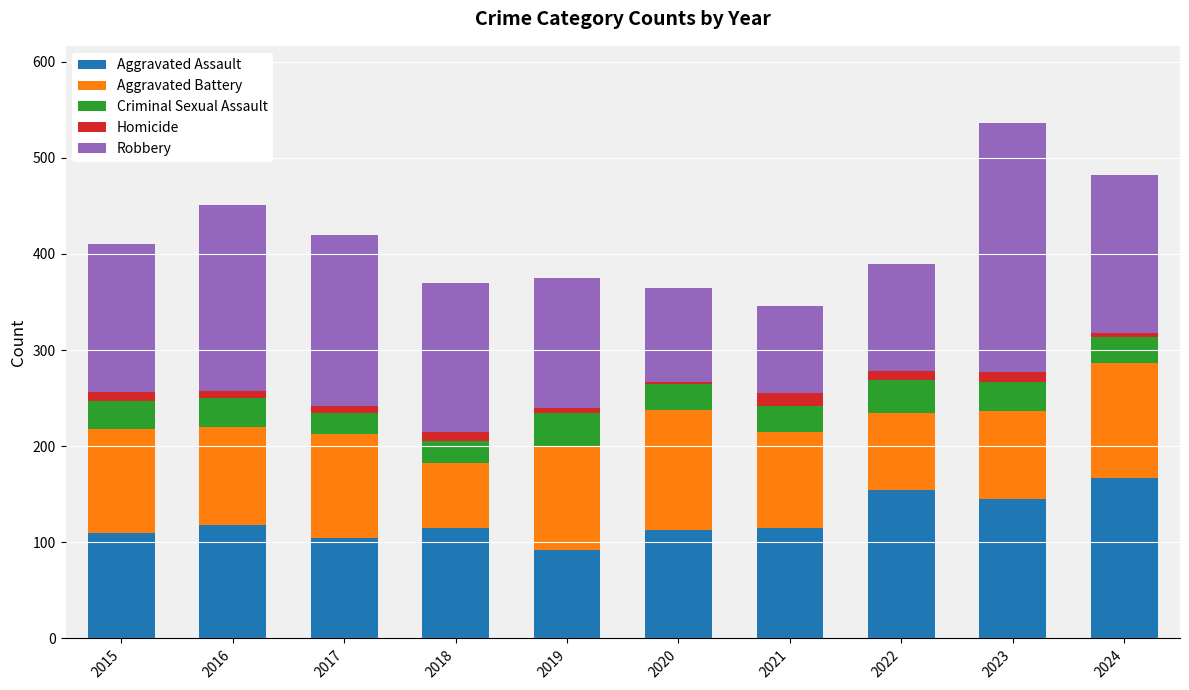

What is the total value across all series at 2021?

346